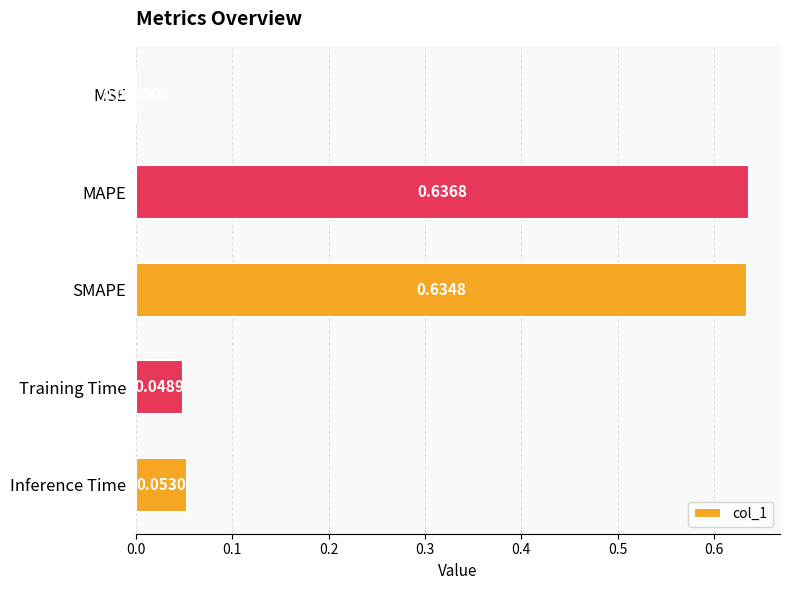

Which label corresponds to the largest value in the chart?

MAPE